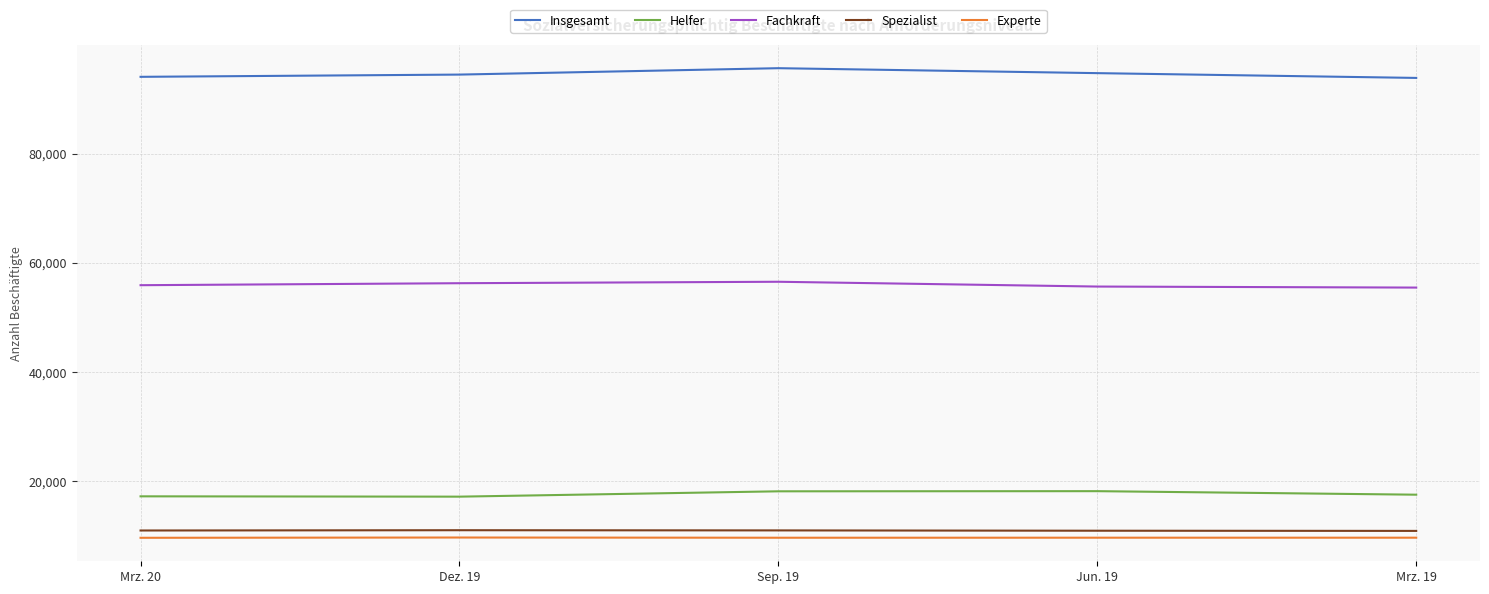

The value of Fachkraft at Sep. 19 is 56510. True or false?

True